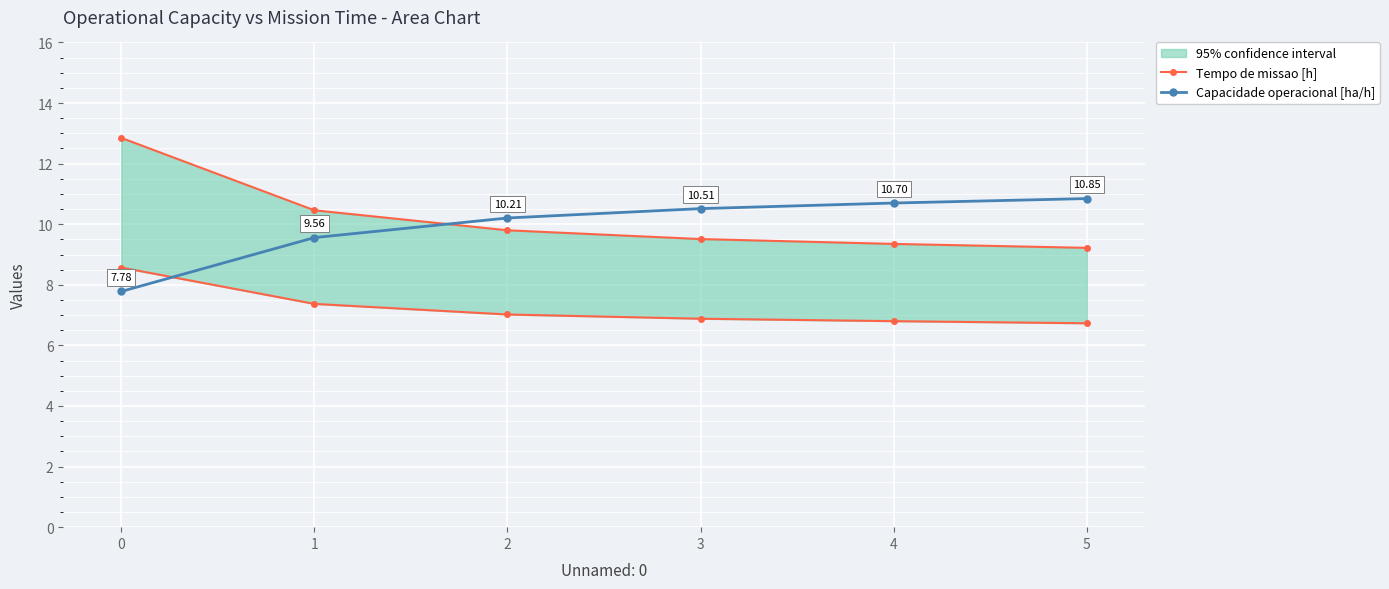

Count the number of categories in the chart.

6